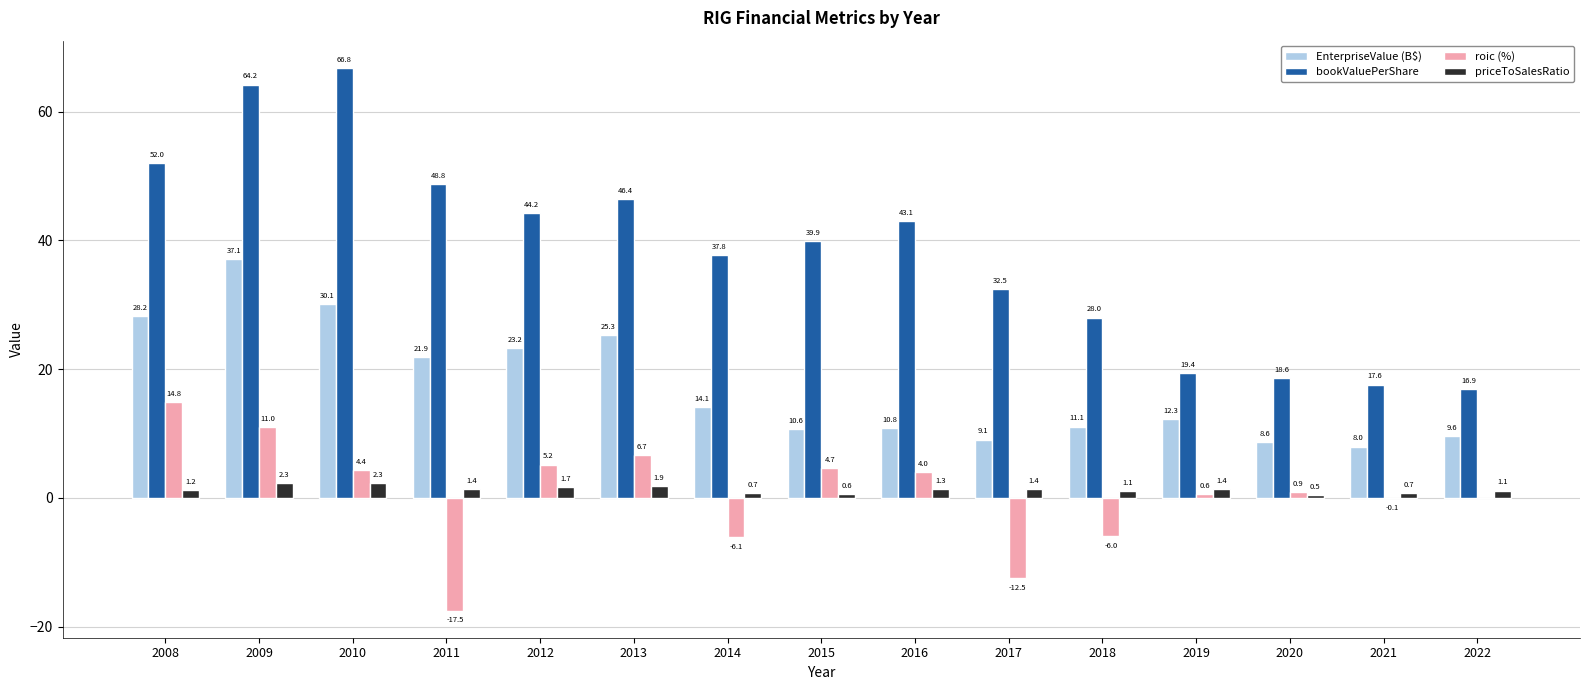

What is the greatest value displayed?

66.8